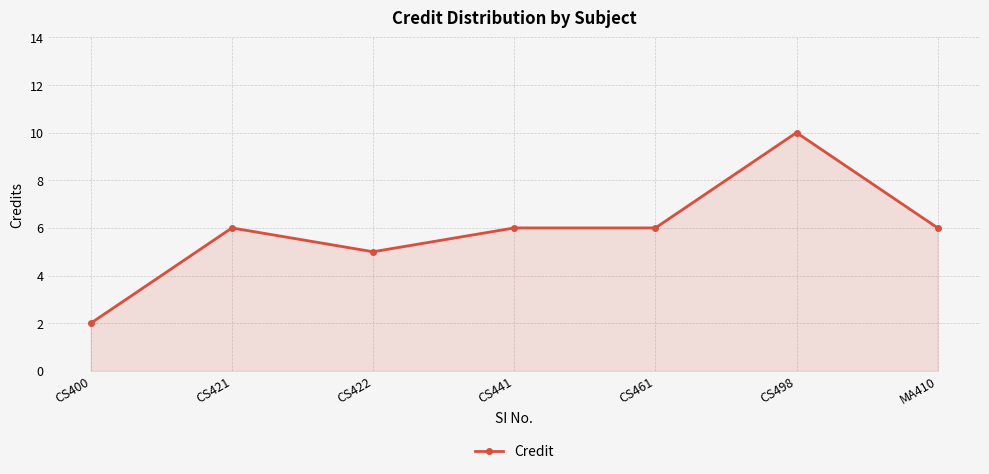

Count the values in the range 5 to 6.

5